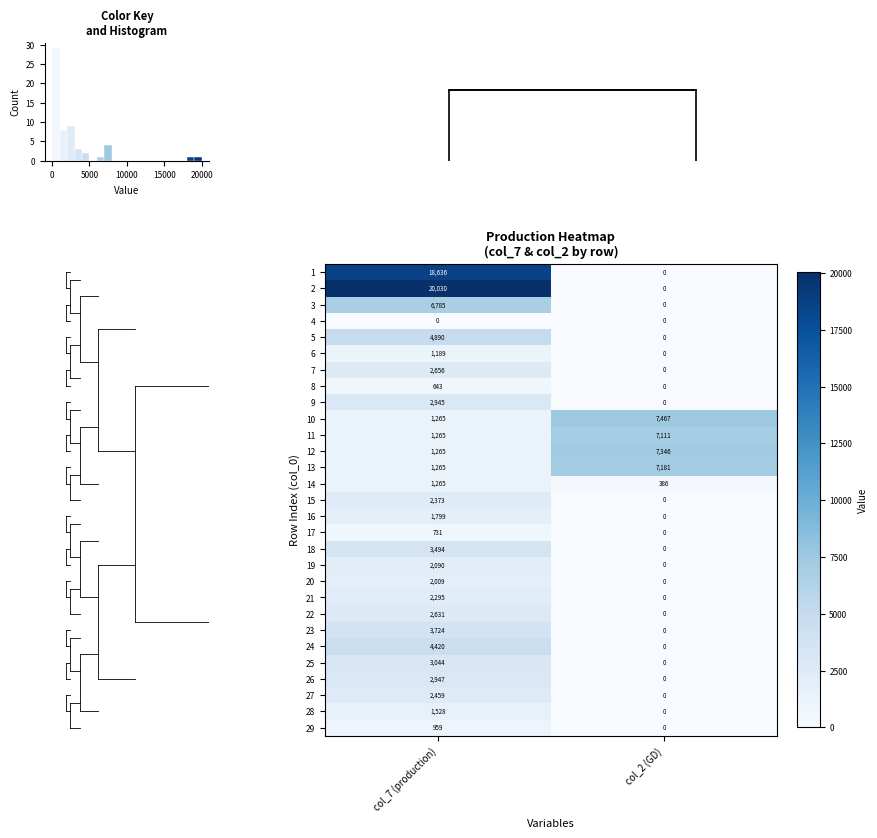

Where is 27 nearest to the value 1229?

col_2 (GD)